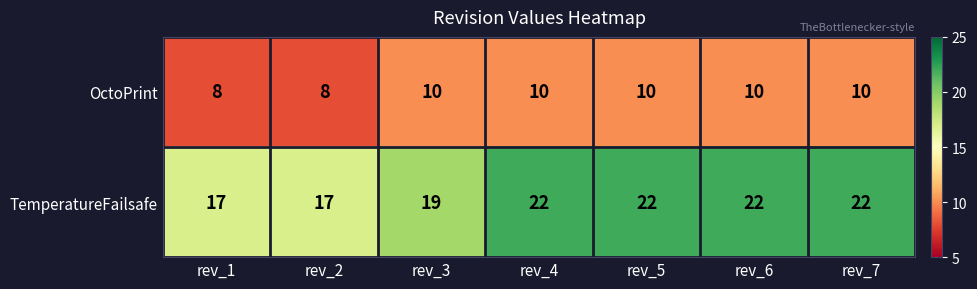

What is the maximum value shown in the chart?

22